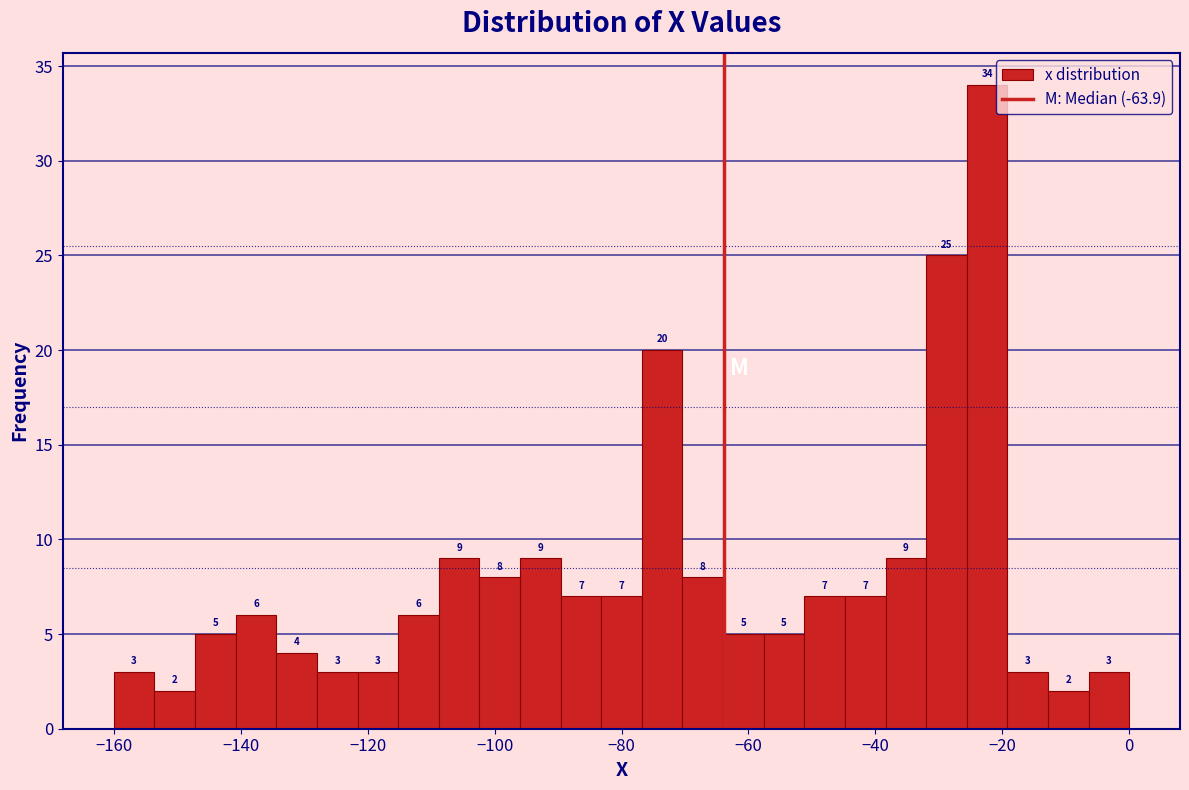

Read against the x-axis, roughly where is the centre of the tallest bar?

-22